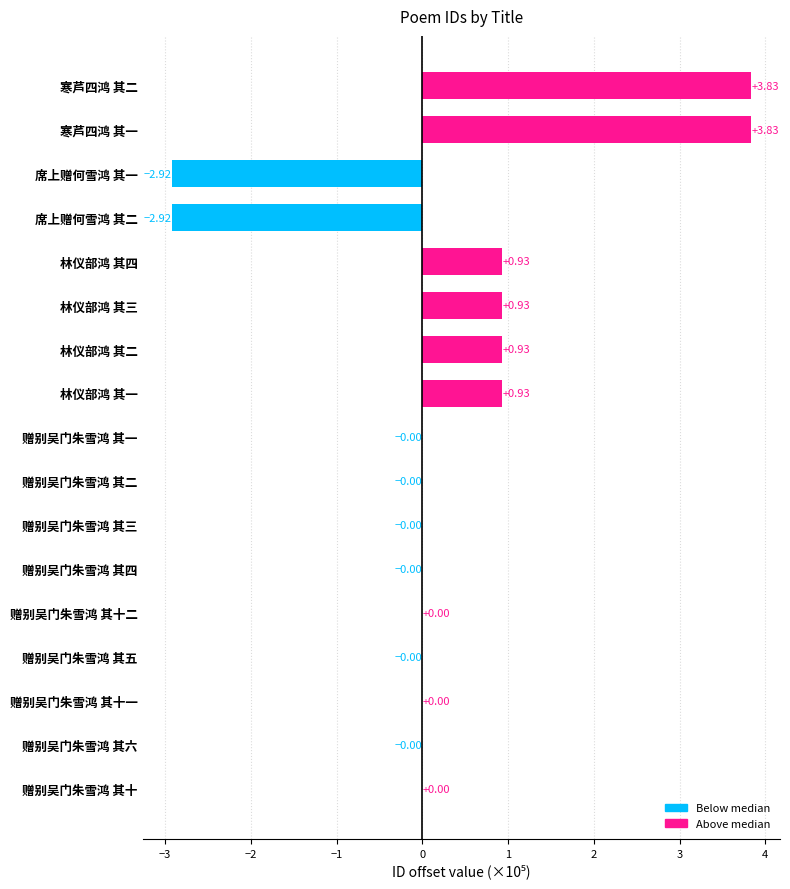

What is the change in value from 赠别吴门朱雪鸿 其十一 to 林仪部鸿 其四?

+0.9